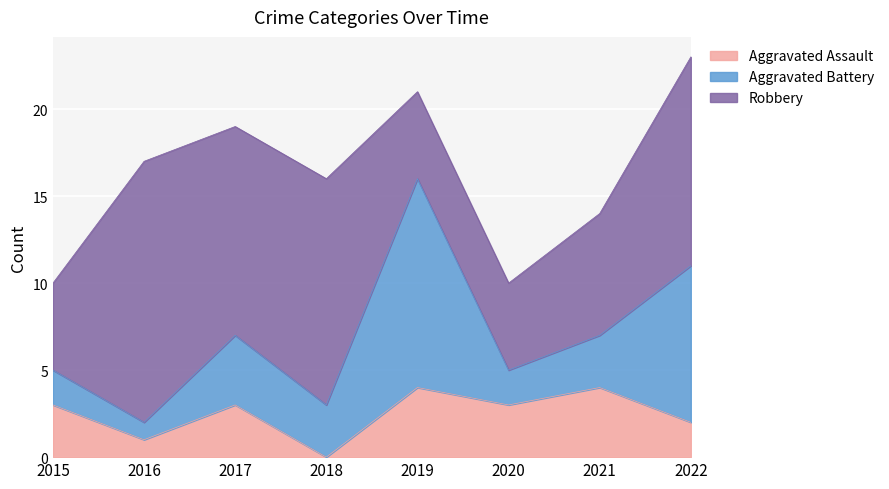

Which series changed the most between 2020 and 2021?

Robbery